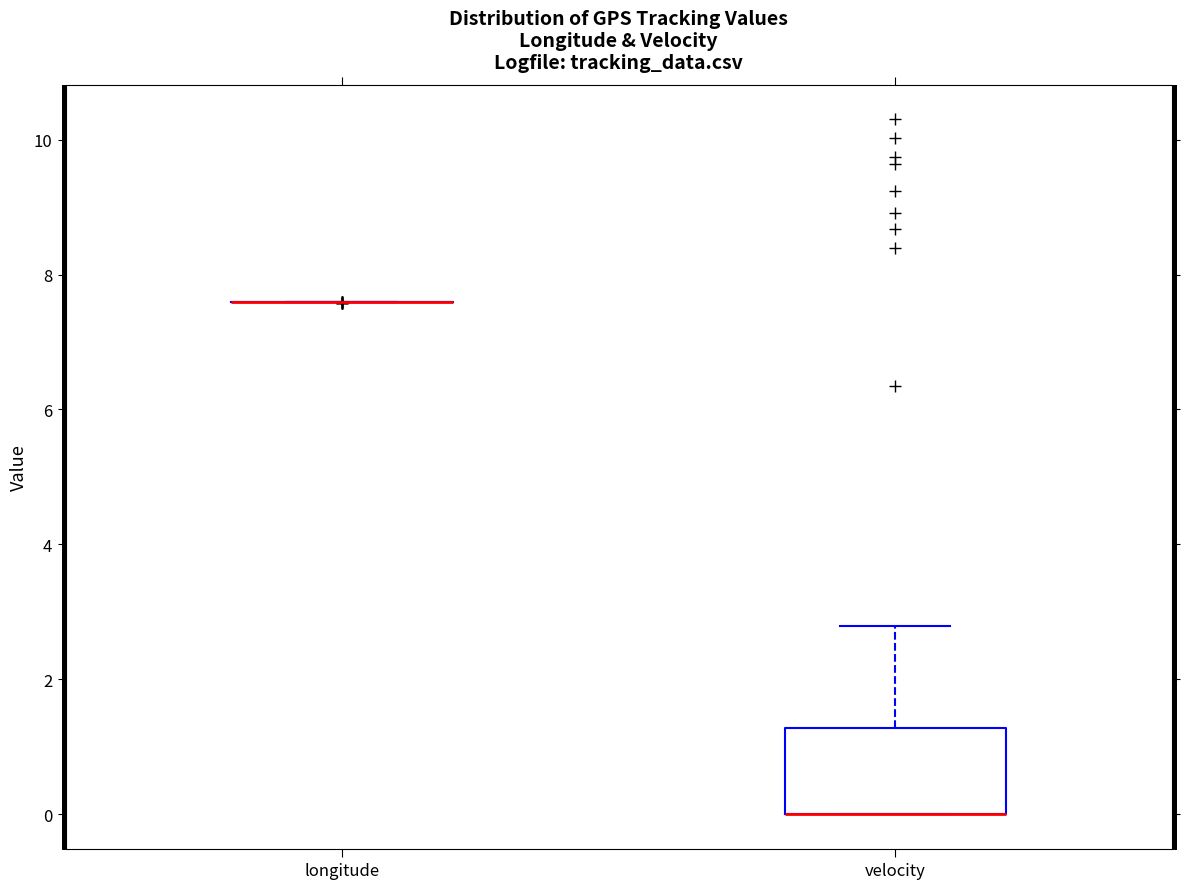

Reading left to right, transcribe this box plot: for each box, give where its median line is, the range the box spans, and where its two whiskers end, as read against the y-axis. The values are not printed on the chart, so give them approximately, as read against the axis.

longitude: box collapsed to a line at 7.6, whiskers 7.6 to 7.6
velocity: median 0.0 (drawn on the box's lower edge), box 0.0 to 1.2, whiskers 0.0 to 2.8